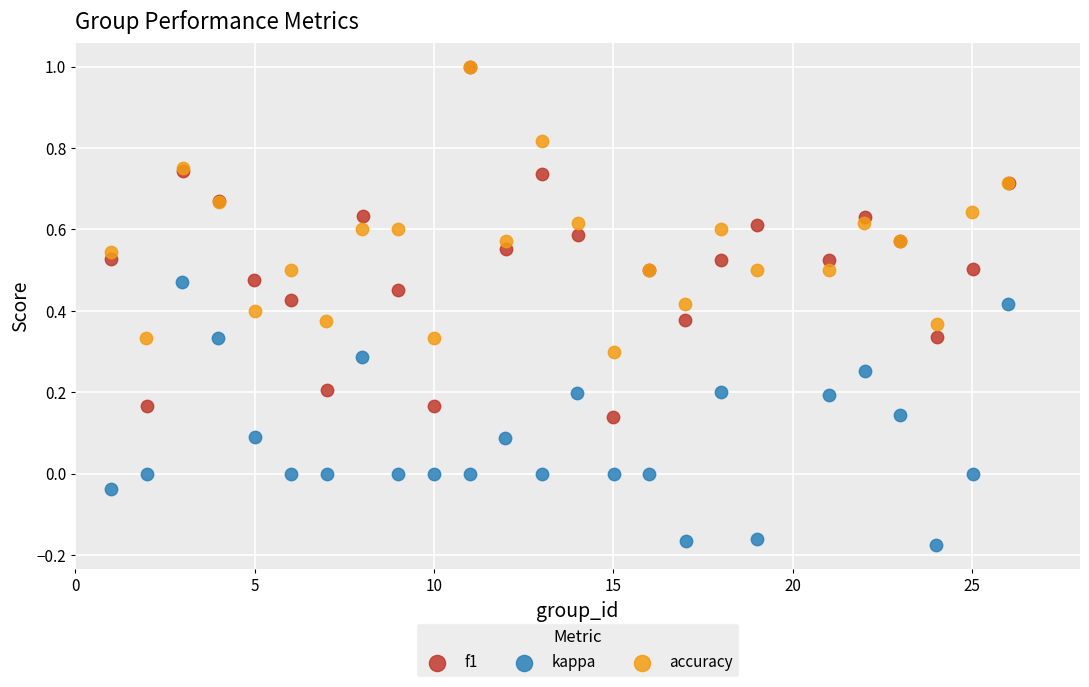

Which series contains the lowest Y value?

kappa